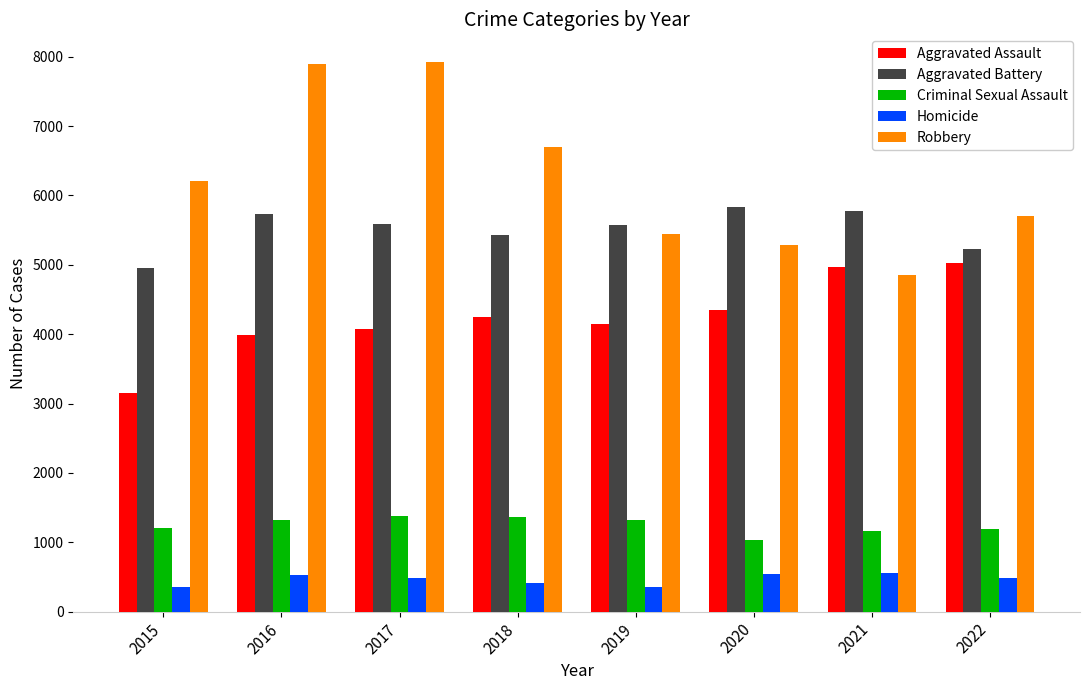

True or false: Robbery has a value of 2444 at 2021.

False